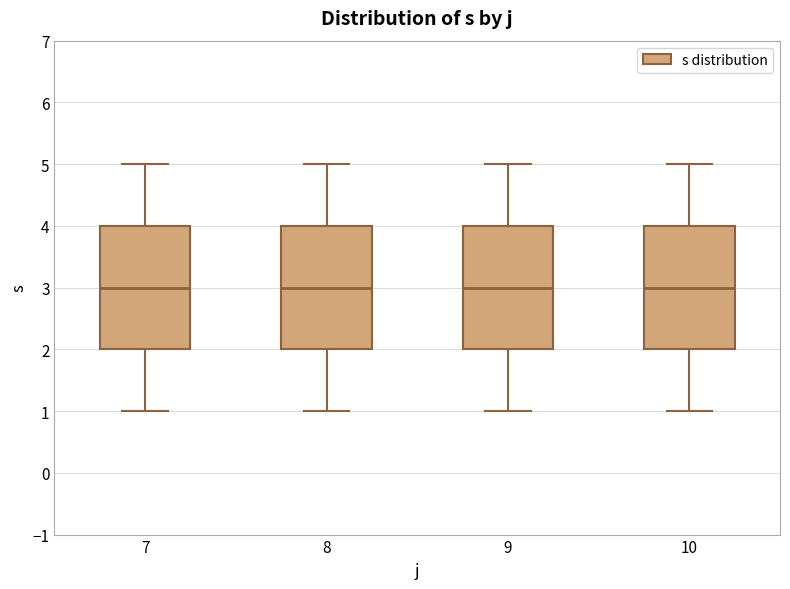

Reading left to right, transcribe this box plot: for each box, give where its median line is, the range the box spans, and where its two whiskers end, as read against the y-axis. The values are not printed on the chart, so give them approximately, as read against the axis.

7: median 3, box 2 to 4, whiskers 1 to 5
8: median 3, box 2 to 4, whiskers 1 to 5
9: median 3, box 2 to 4, whiskers 1 to 5
10: median 3, box 2 to 4, whiskers 1 to 5